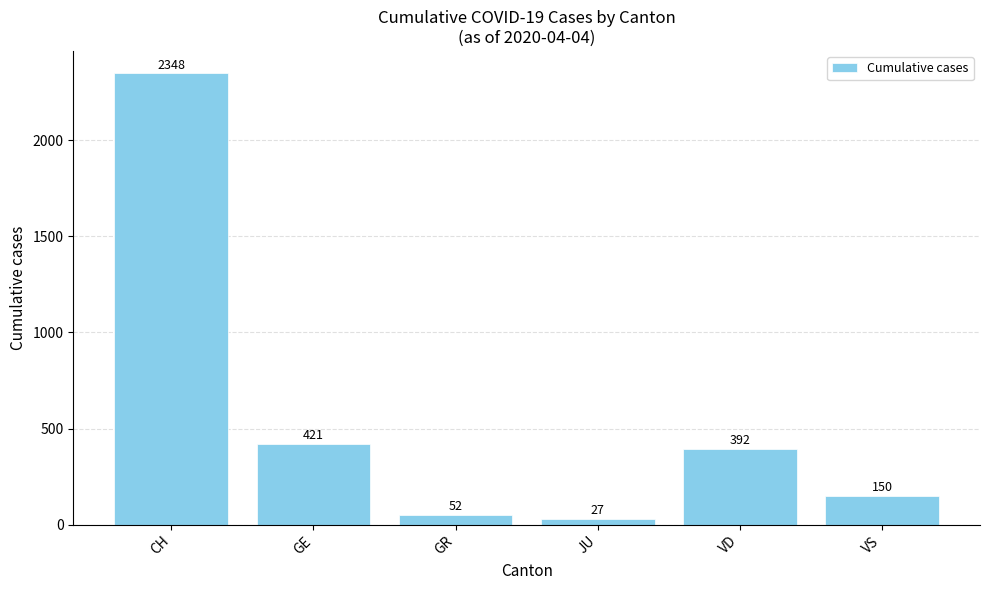

Reading left to right, list all the values displayed in this chart.

CH=2348	GE=421	GR=52	JU=27	VD=392	VS=150